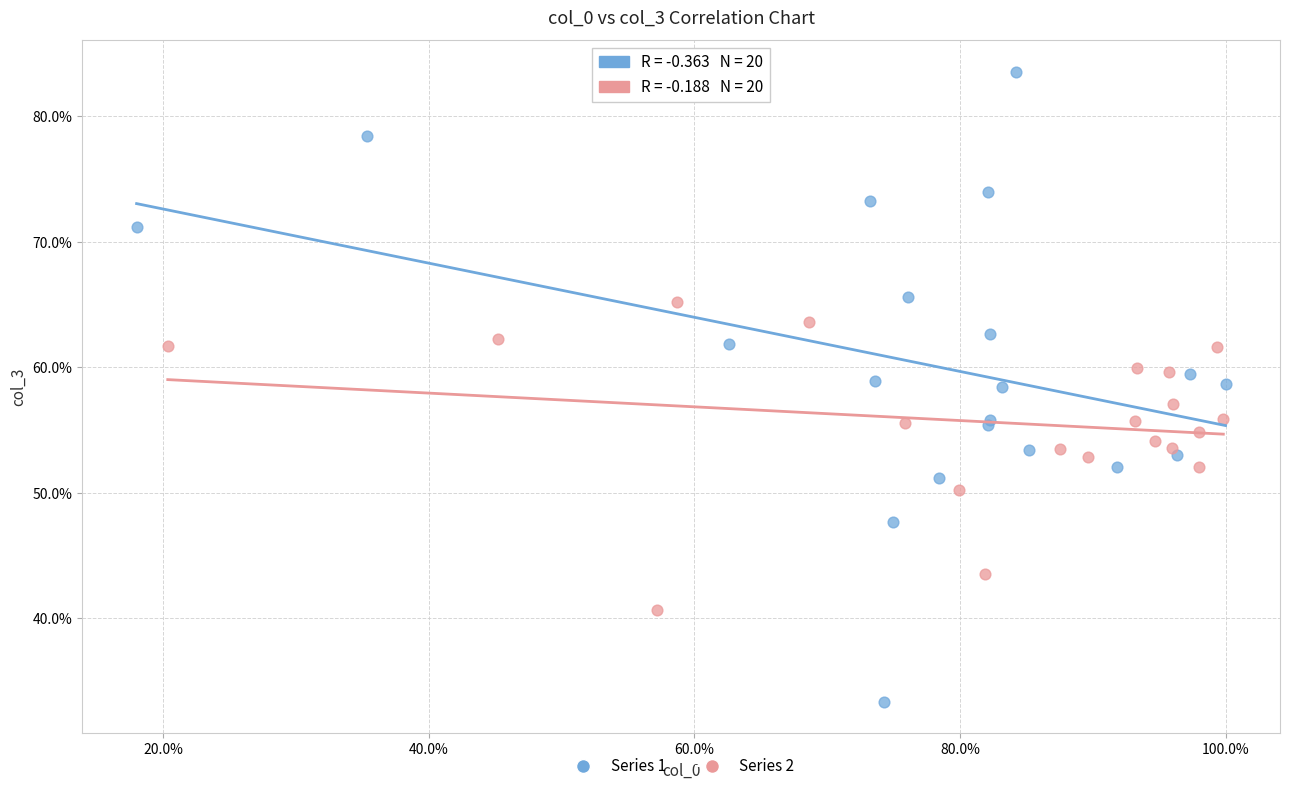

What are all the series names shown in the legend?

Series 1, Series 2